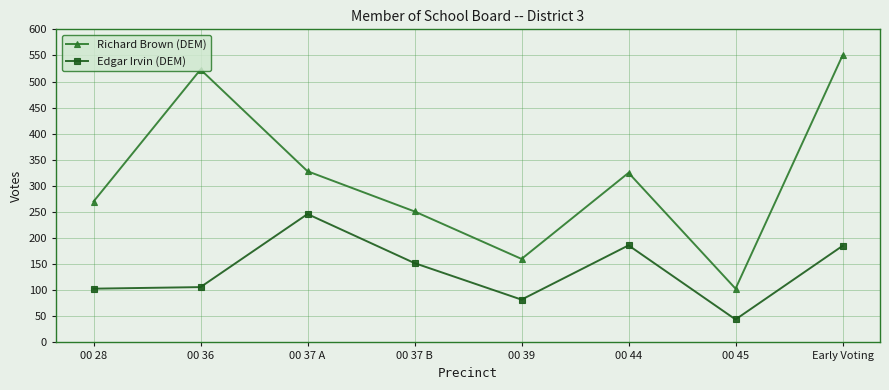

Read the Edgar Irvin (DEM) value at 00 37 B, to the nearest 5.

150